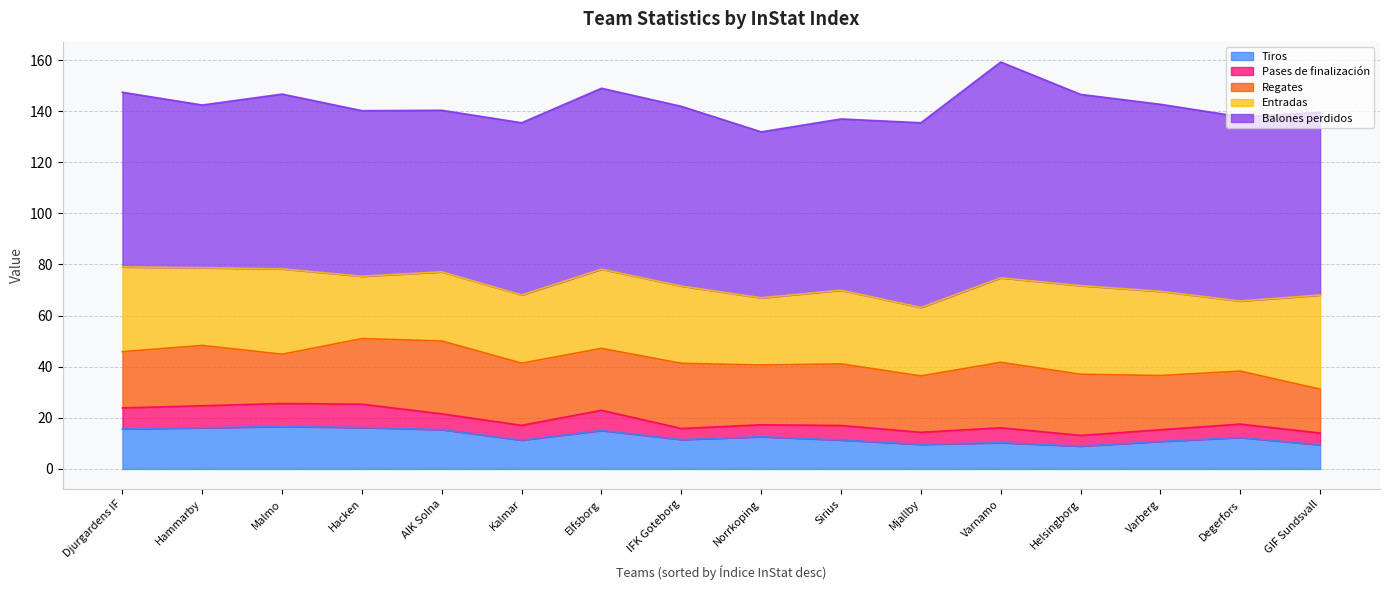

Does the chart display data point markers on the line(s)?

No